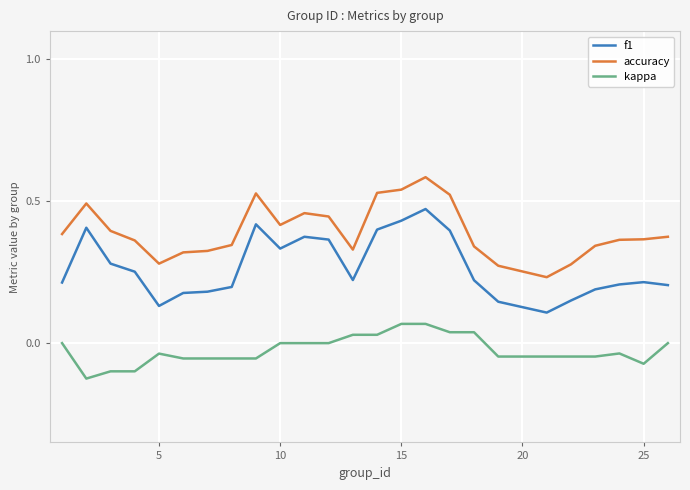

Which series has the widest spread of values?

f1